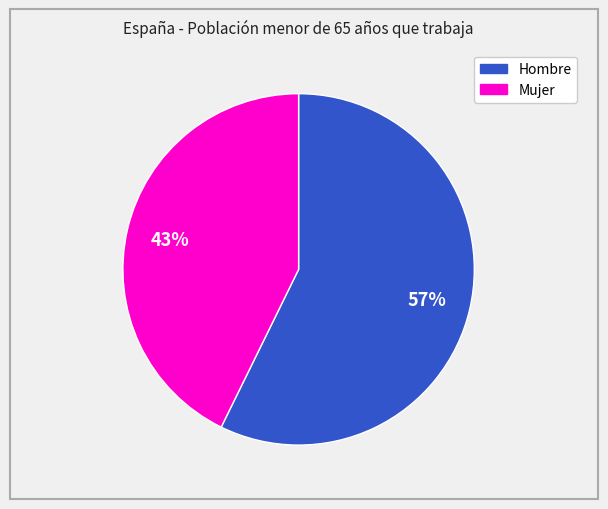

Does any single category account for the majority?

Yes